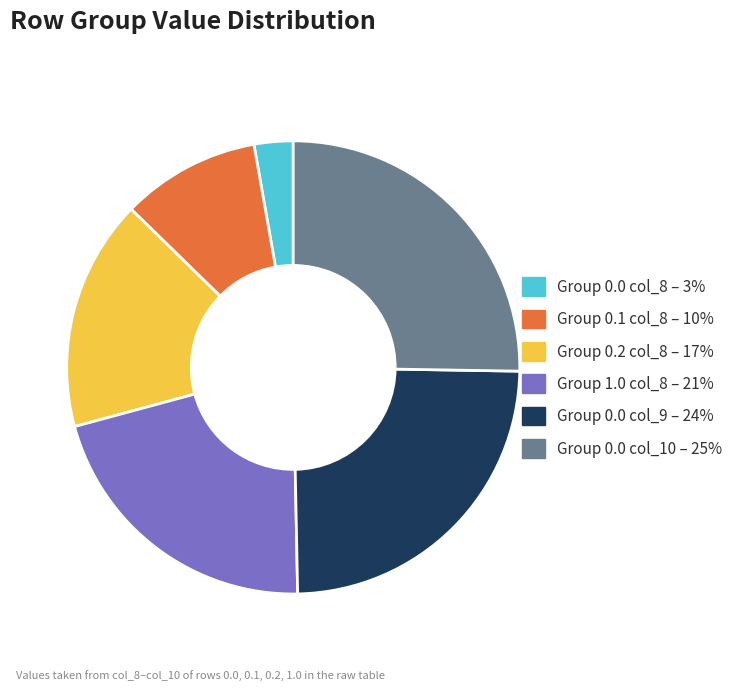

To the nearest percent, what is the difference between the largest and smallest slice percentages?

22%